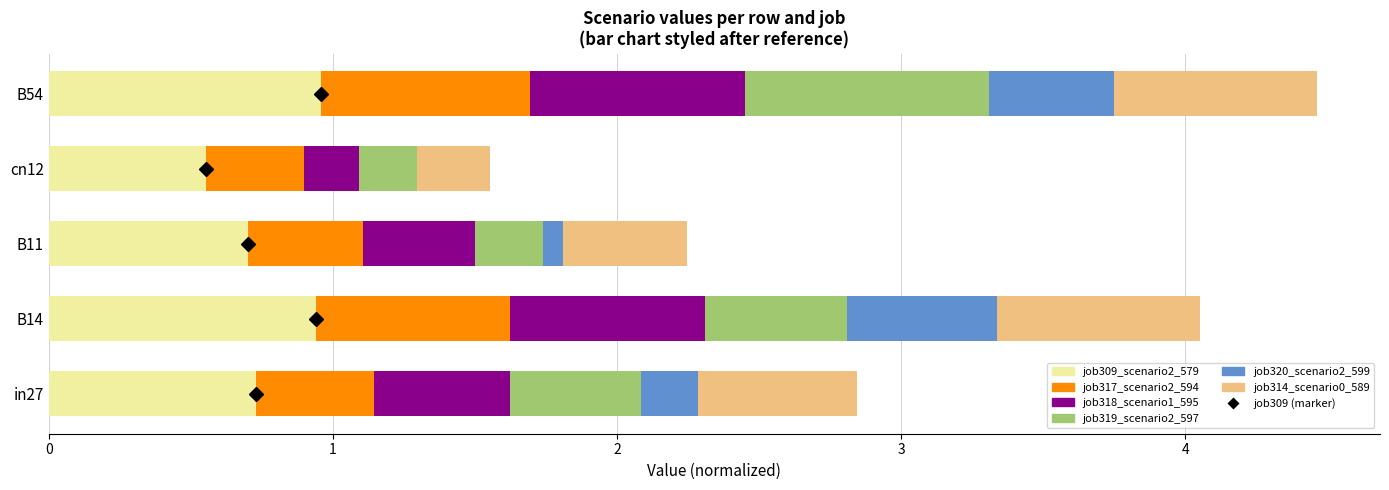

True or false: job309_scenario2_579 has a value of 0.4 at in27.

False